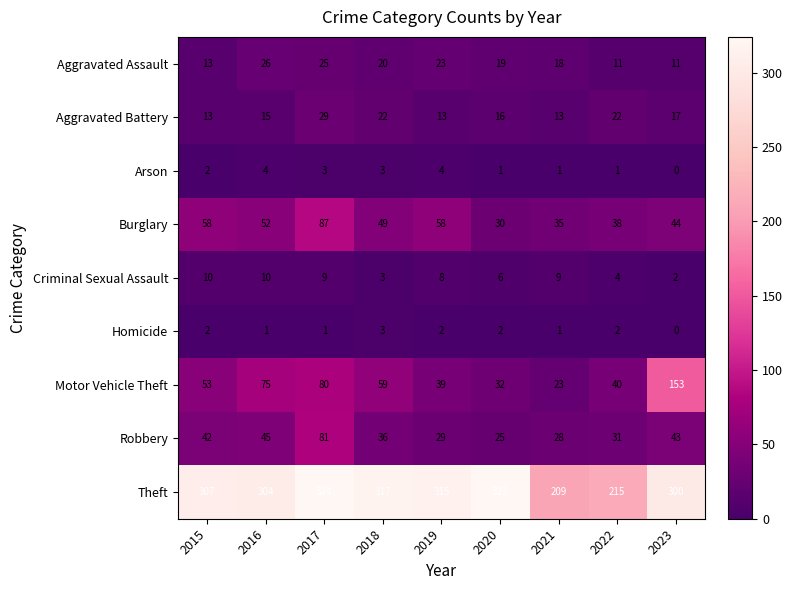

Which series has the largest range (max minus min)?

Motor Vehicle Theft